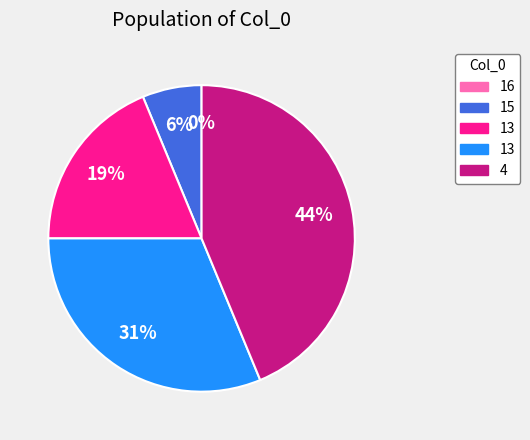

How much of the chart is everything except 16?

100.0%